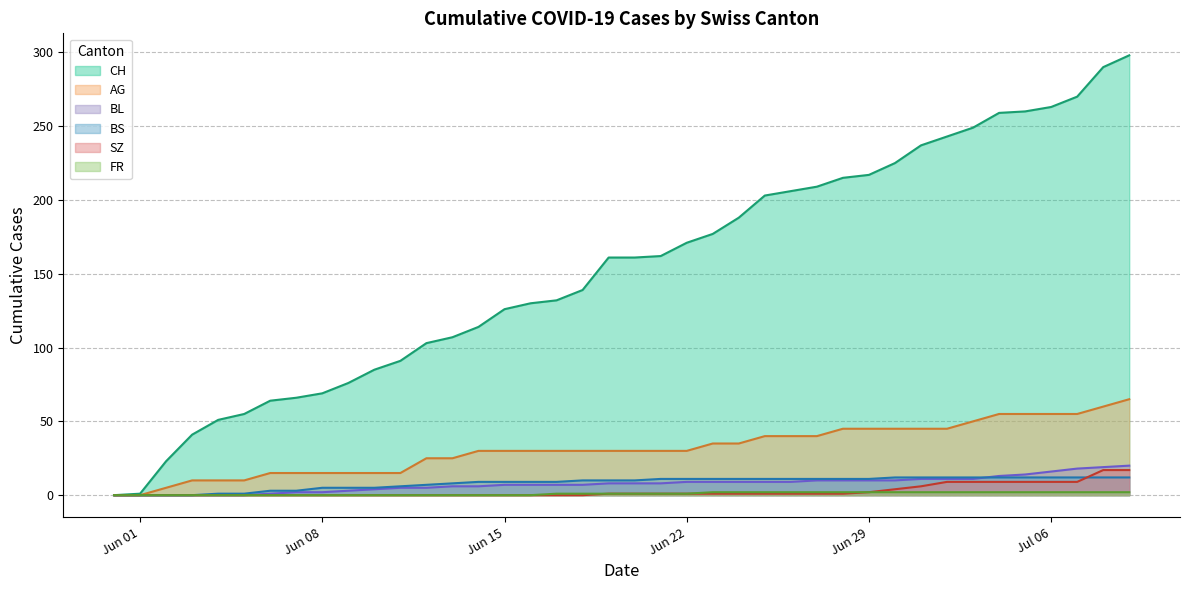

Which series has the largest range (max minus min)?

CH